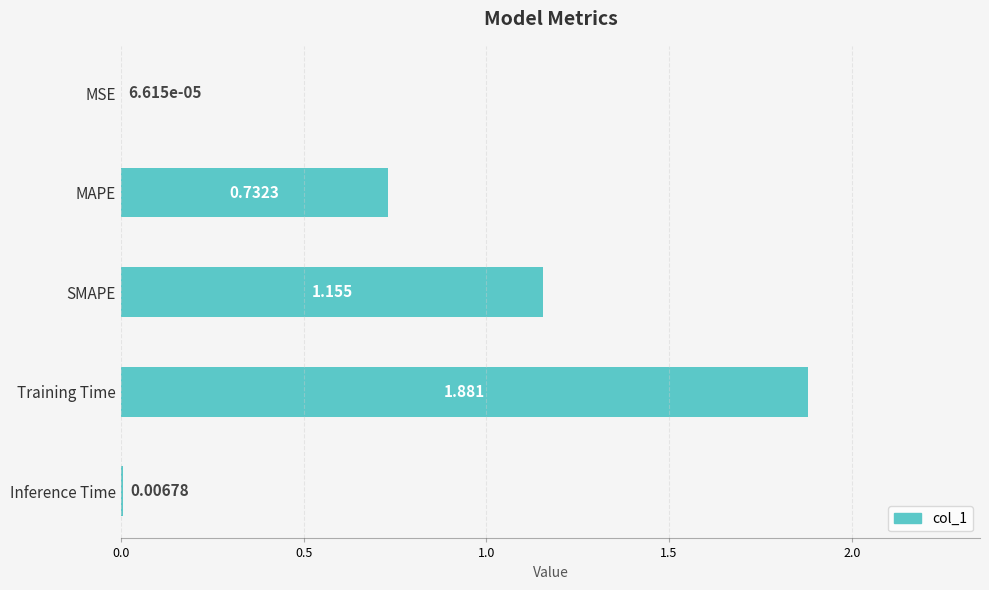

Where is the data nearest to the value 0?

MSE